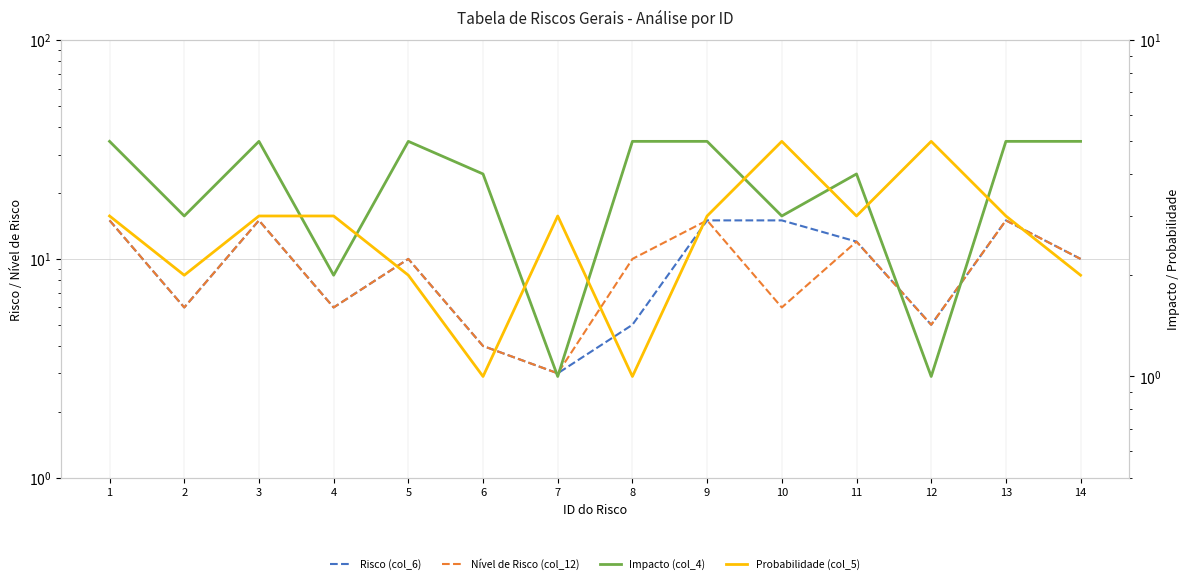

The value of Impacto (col_4) at 12 is 1. True or false?

True